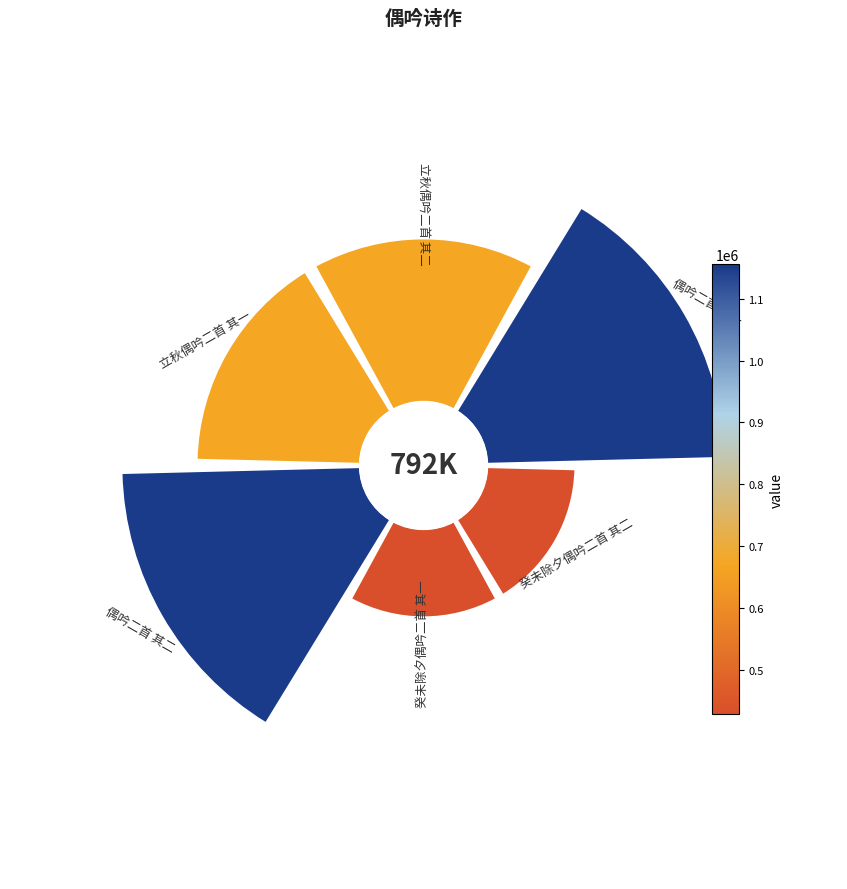

Is there a majority slice in this chart?

No